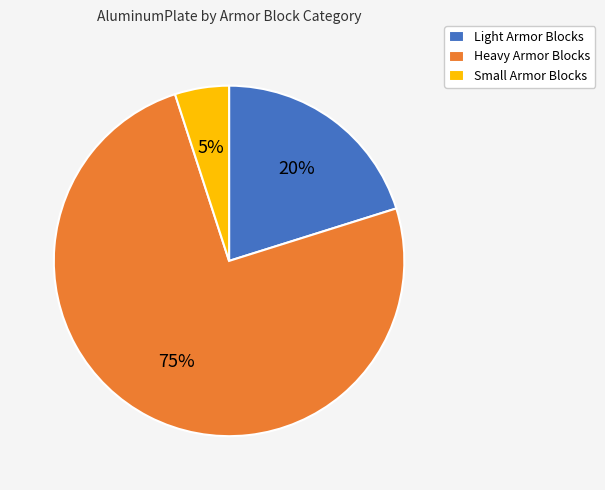

Is the sum of Heavy Armor Blocks and Light Armor Blocks greater than half?

Yes